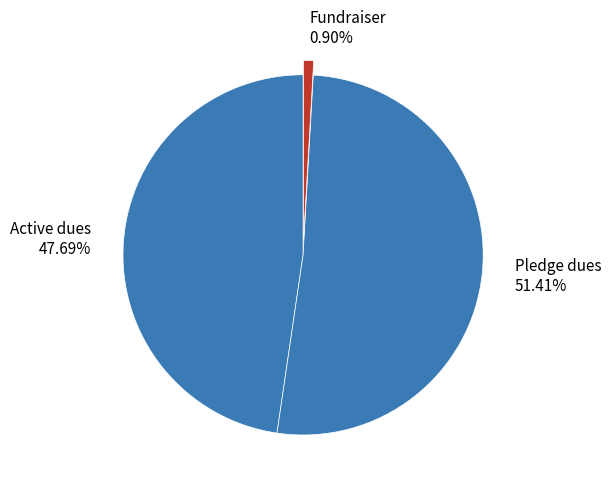

Is it true that Active dues is 61% of the pie?

False